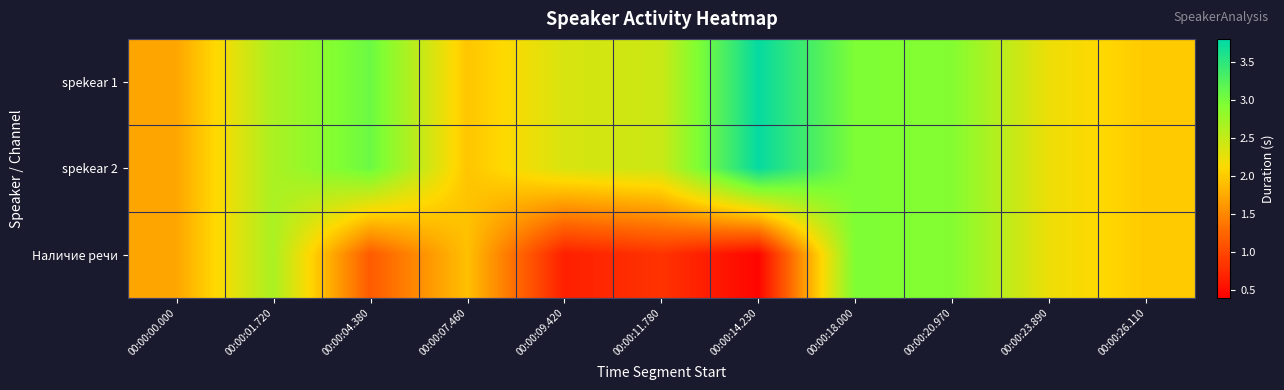

Between 00:00:11.780 and 00:00:20.970, which is larger?

00:00:20.970